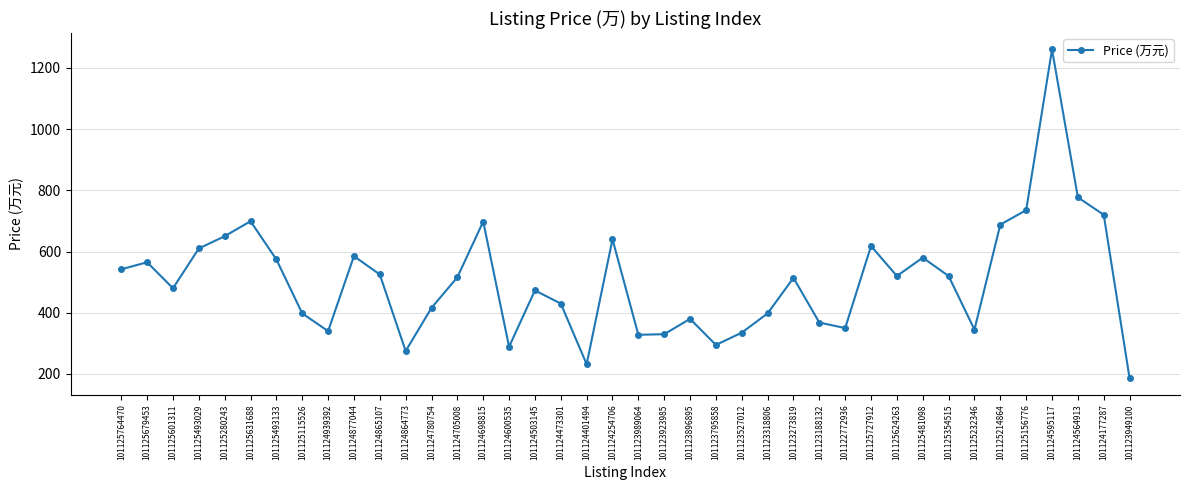

Which has a higher value, 101125156776 or 101124698815?

101125156776